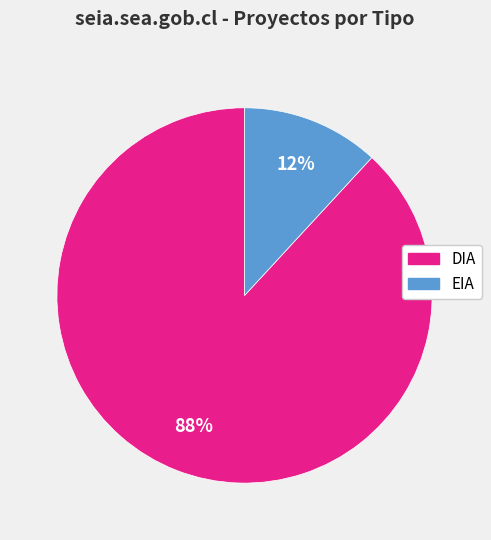

What percentage is the EIA slice, to the nearest percent?

12%